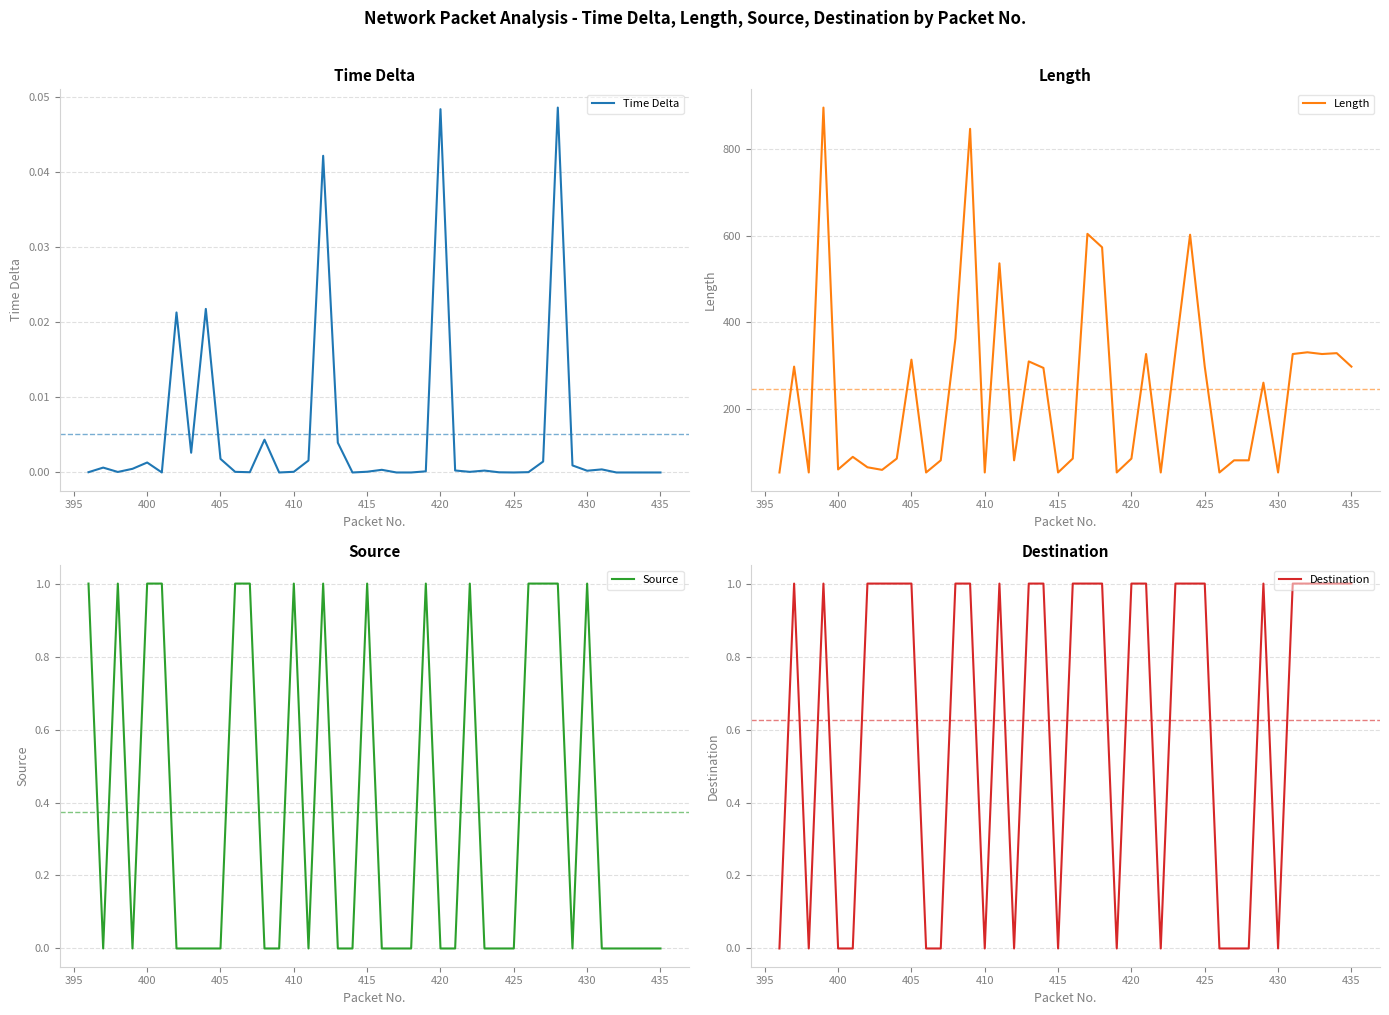

The value of Length at 420 is 56. True or false?

False